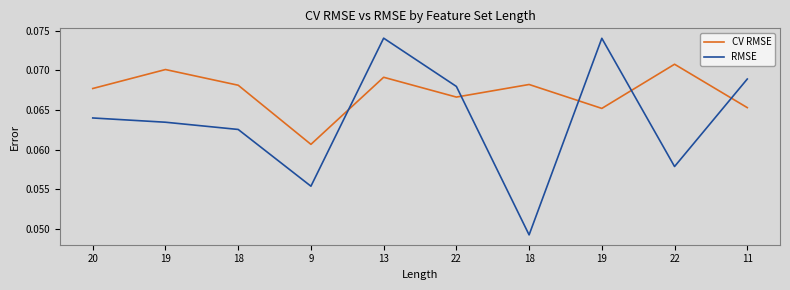

What is the approximate value of RMSE at 20?

0.1